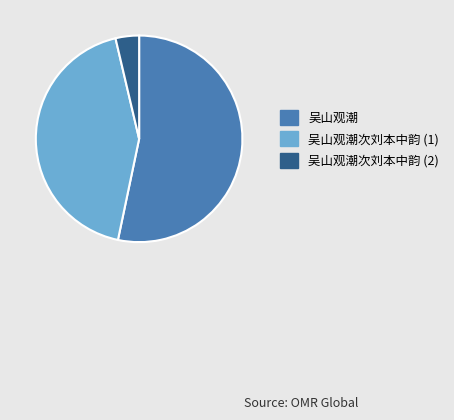

Is it true that 吴山观潮次刘本中韵 (1) is 43% of the pie?

True